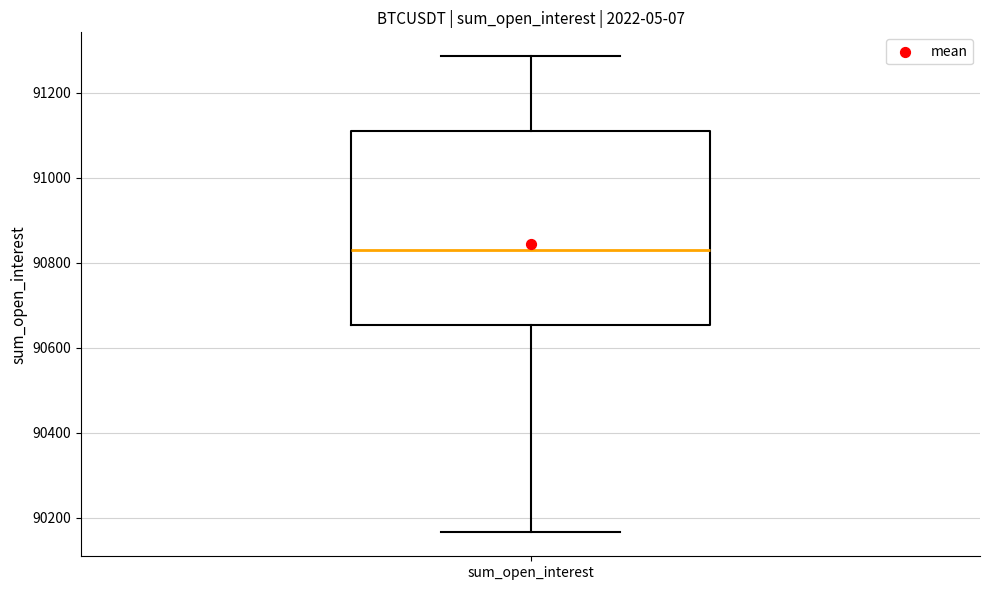

Transcribe this box plot: give where the median line is, the range the box spans, and where the two whiskers end, as read against the y-axis. The values are not printed on the chart, so give them approximately, as read against the axis.

median 90820, box 90660 to 91100, whiskers 90160 to 91280